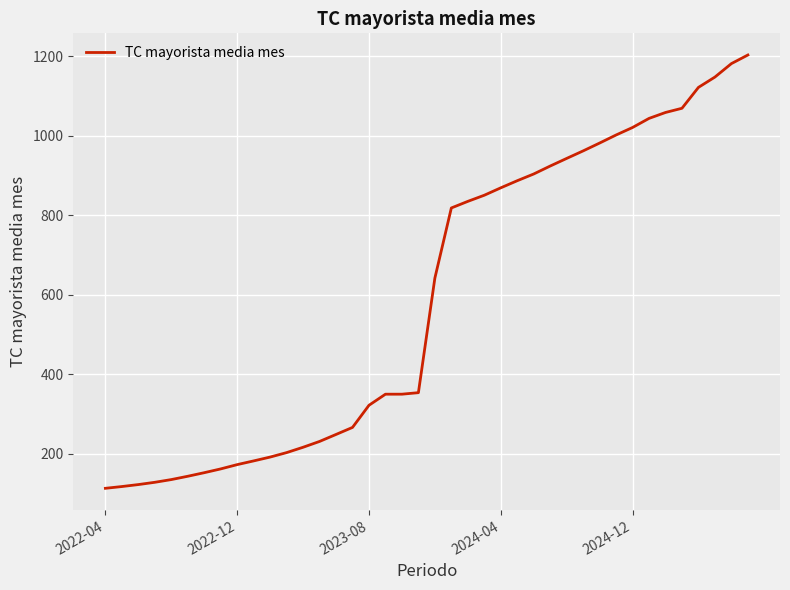

Is this an area chart (filled region under the line)?

No